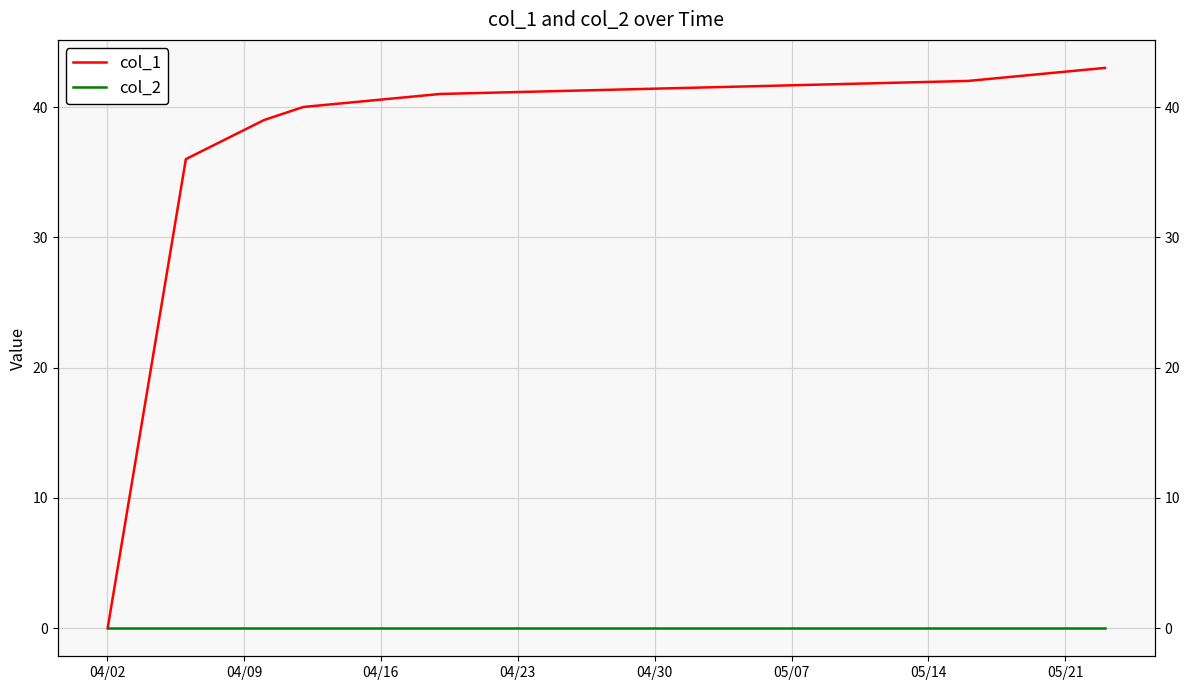

True or false: col_1 and col_2 intersect in this chart.

False